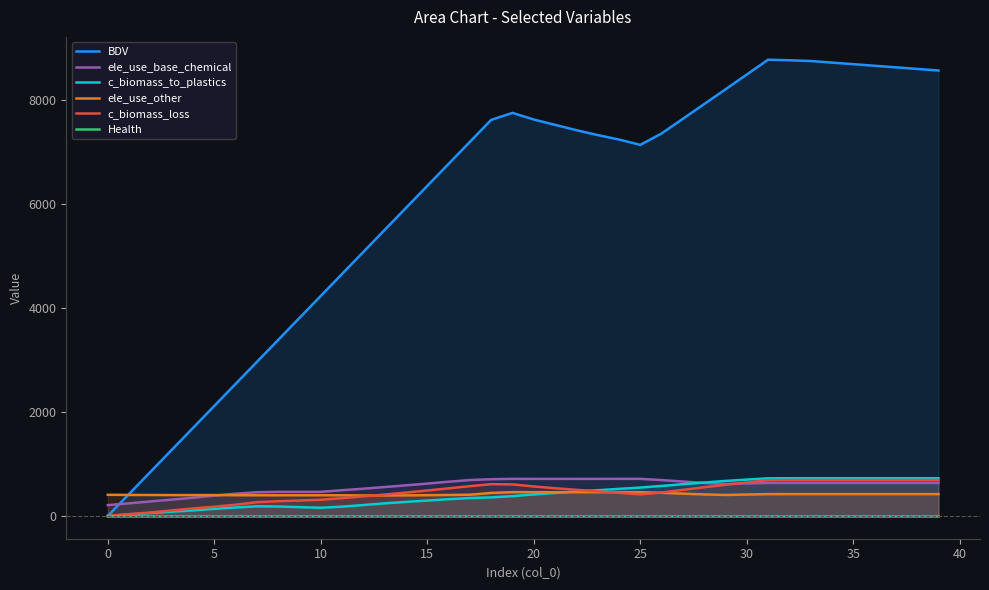

Which series changed the most between 22 and 26?

c_biomass_to_plastics